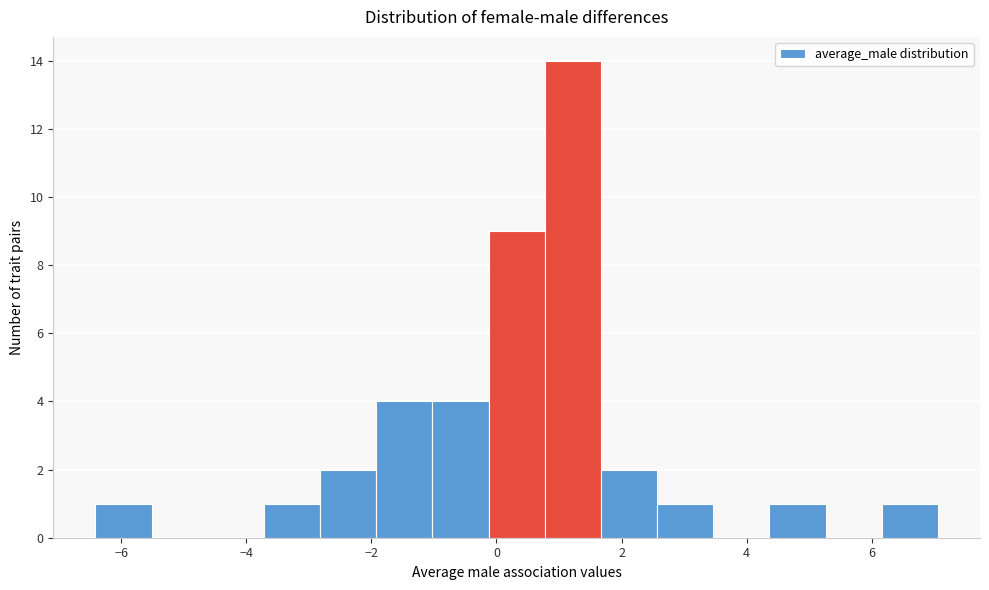

Reading left to right, list every bar in this chart as the range it spans on the x-axis followed by its height. Neither the bar edges nor the heights are printed on the chart, so give them approximately, as read against the axes.

-6.4 to -5.6: 1
-5.6 to -4.6: 0
-4.6 to -3.8: 0
-3.8 to -2.8: 1
-2.8 to -2.0: 2
-2.0 to -1.0: 4
-1.0 to -0.2: 4
-0.2 to 0.8: 9
0.8 to 1.6: 14
1.6 to 2.6: 2
2.6 to 3.4: 1
3.4 to 4.4: 0
4.4 to 5.2: 1
5.2 to 6.2: 0
6.2 to 7.0: 1